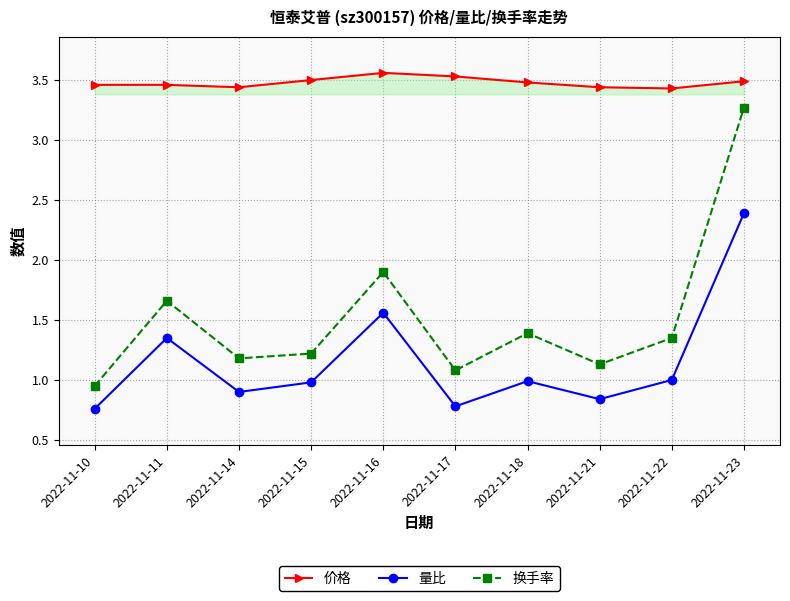

Which category has the lowest value in the 换手率 series?

2022-11-10